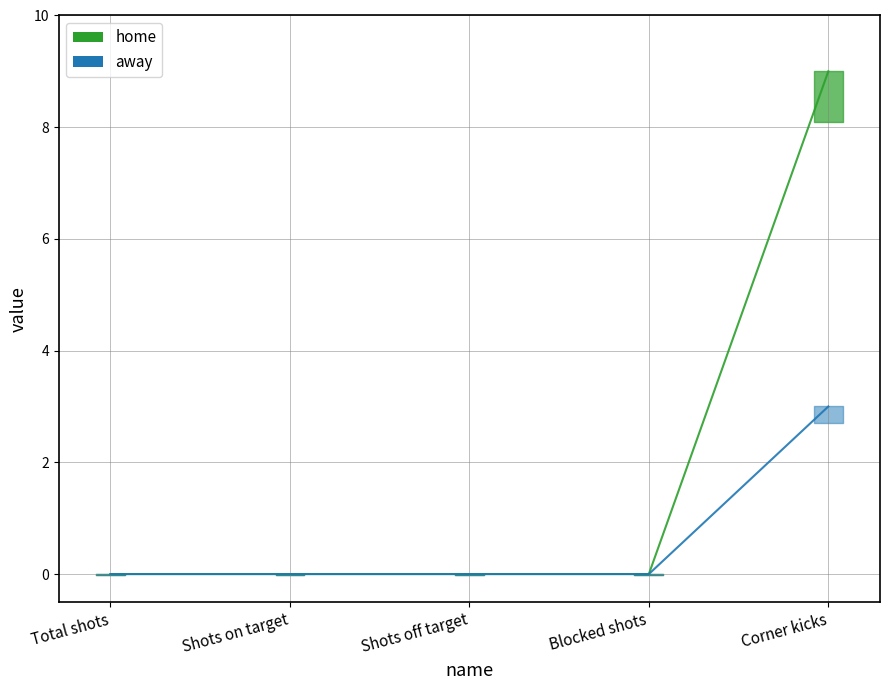

Which series has the largest total across all categories?

home_line